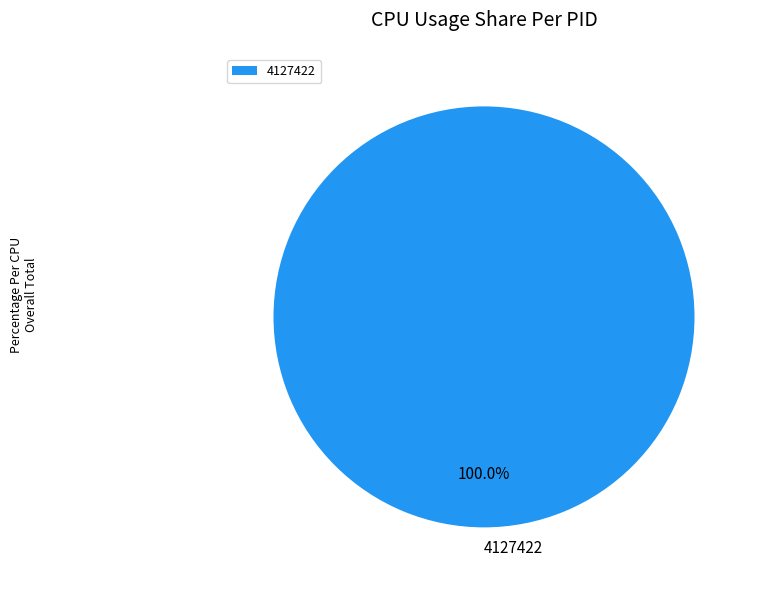

Rank the categories by value from highest to lowest.

4127422